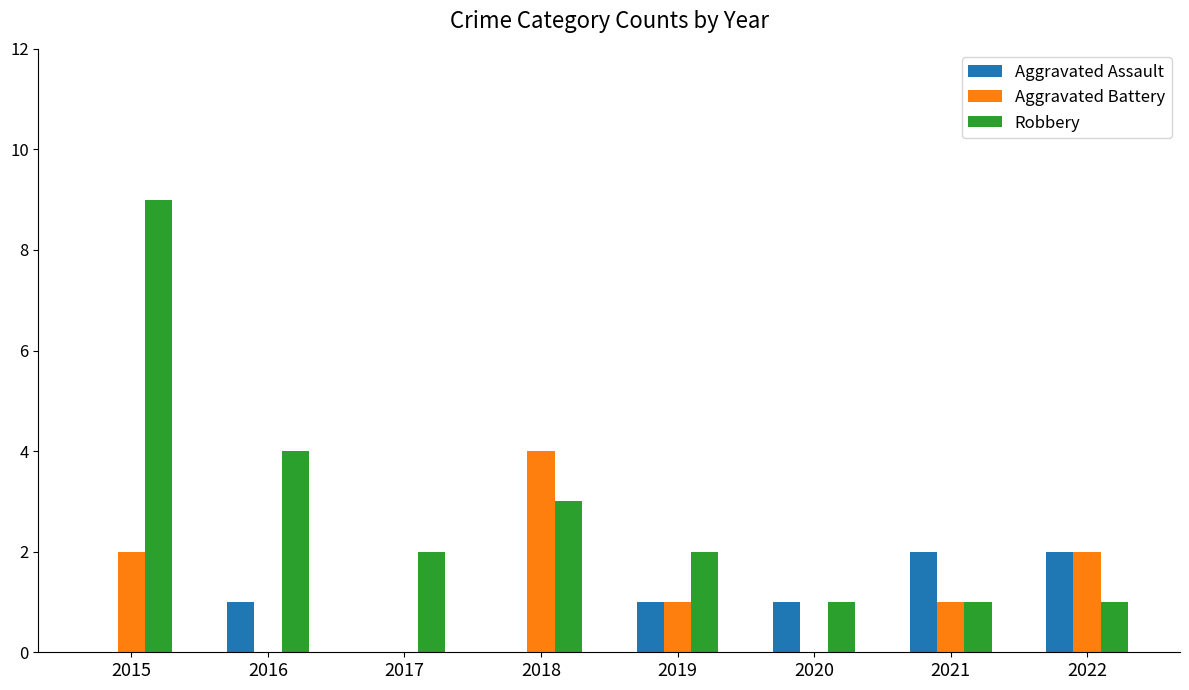

Reading left to right, list all the values displayed in this chart.

Aggravated Assault: 2015=0	2016=1	2017=0	2018=0	2019=1	2020=1	2021=2	2022=2
Aggravated Battery: 2015=2	2016=0	2017=0	2018=4	2019=1	2020=0	2021=1	2022=2
Robbery: 2015=9	2016=4	2017=2	2018=3	2019=2	2020=1	2021=1	2022=1